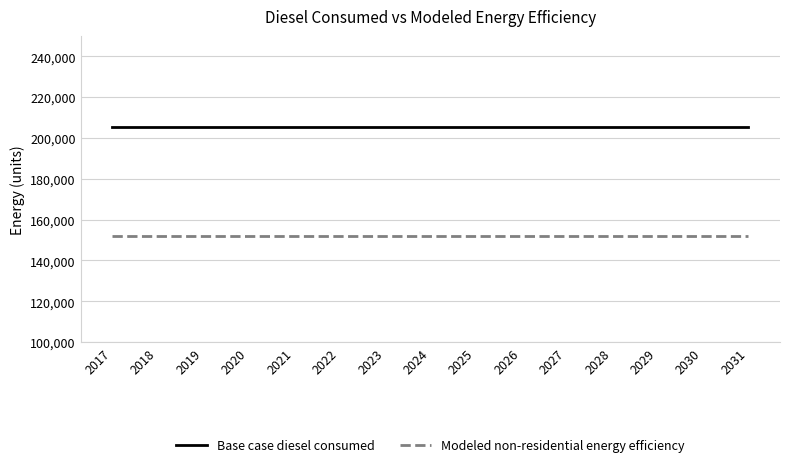

What is the total value across all series at 2025?

356988.6